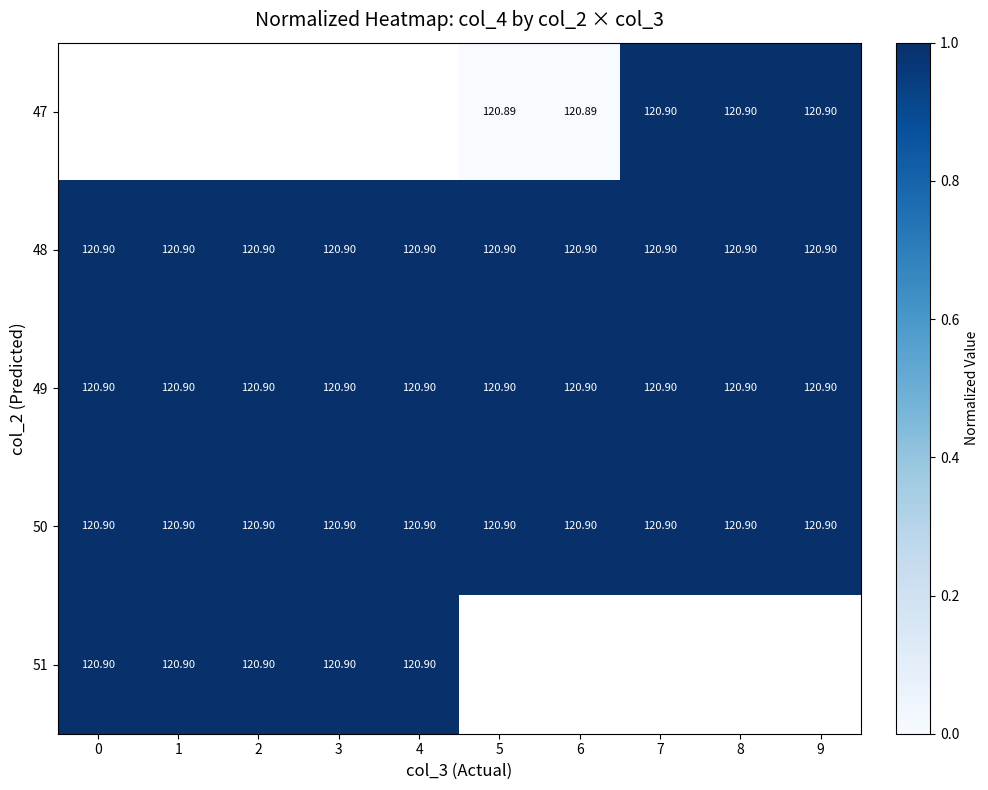

Rank the series by their maximum value, from highest to lowest.

47, 48, 49, 50, 51